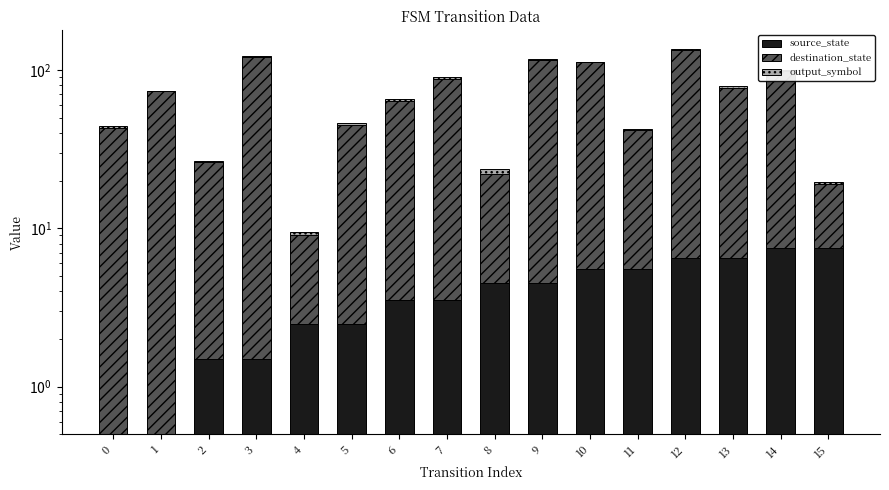

What is the difference between the maximum and minimum values in the destination_state series?

121.0